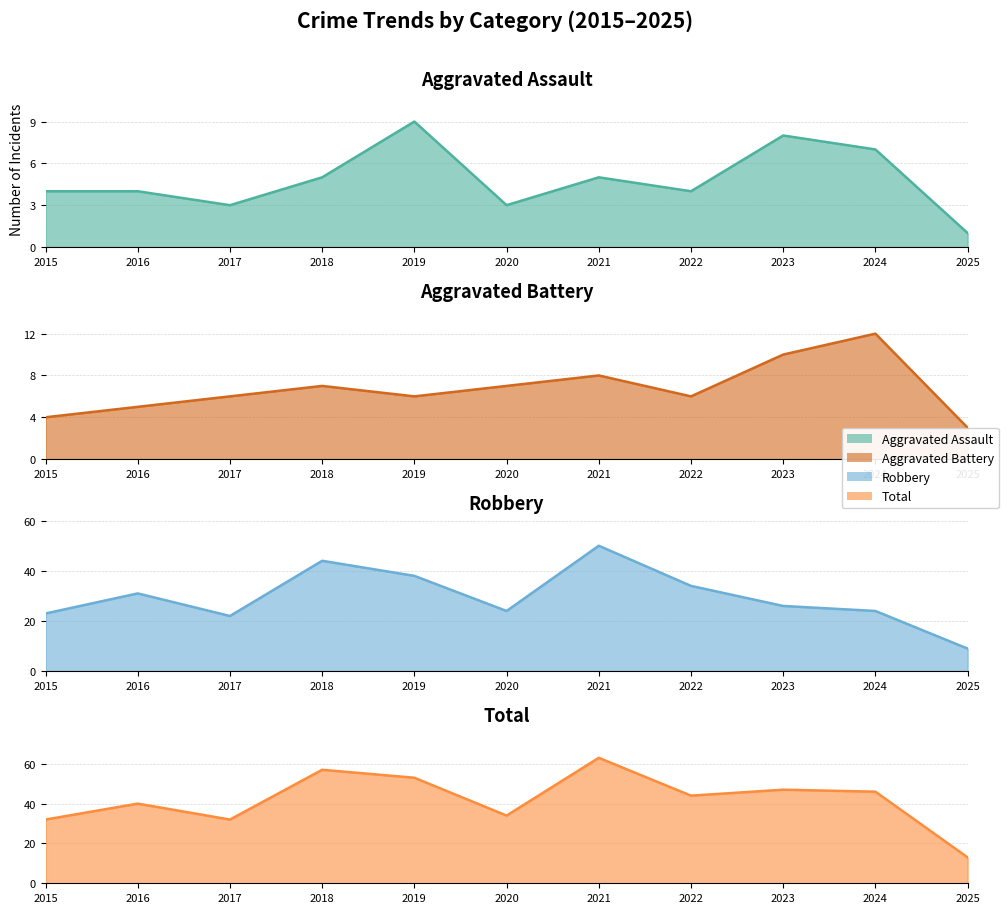

At which category does Aggravated Battery reach its first local peak?

2018